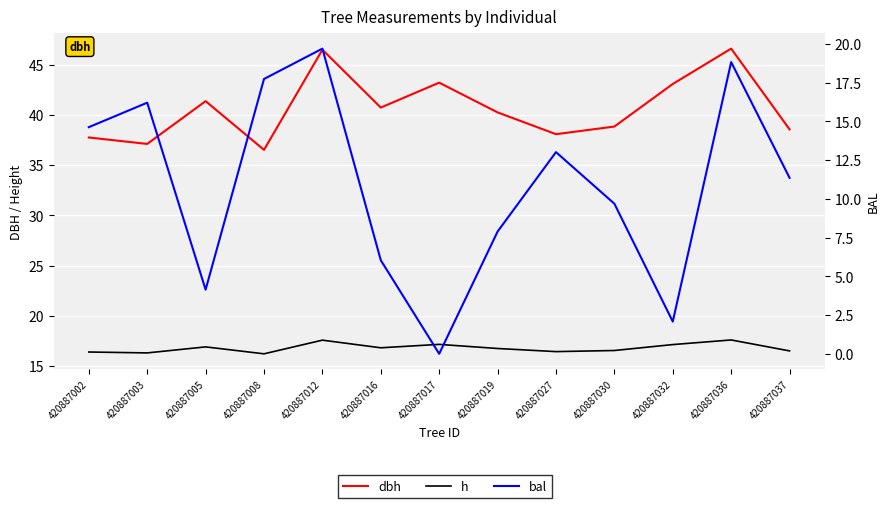

How many values in the bal series exceed 11?

7